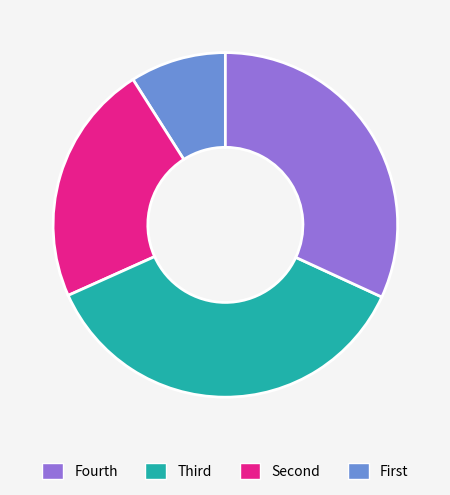

Is there a majority slice in this chart?

No